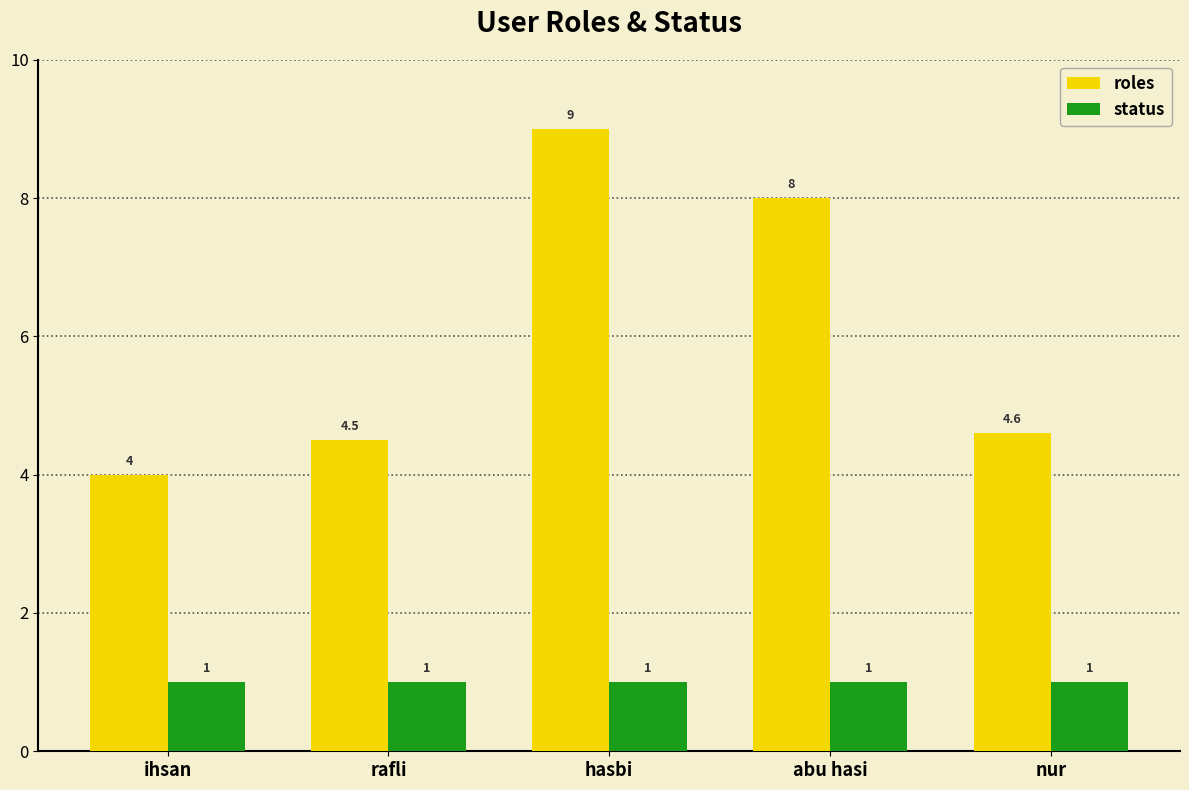

The value of roles at ihsan is 2.4. True or false?

False